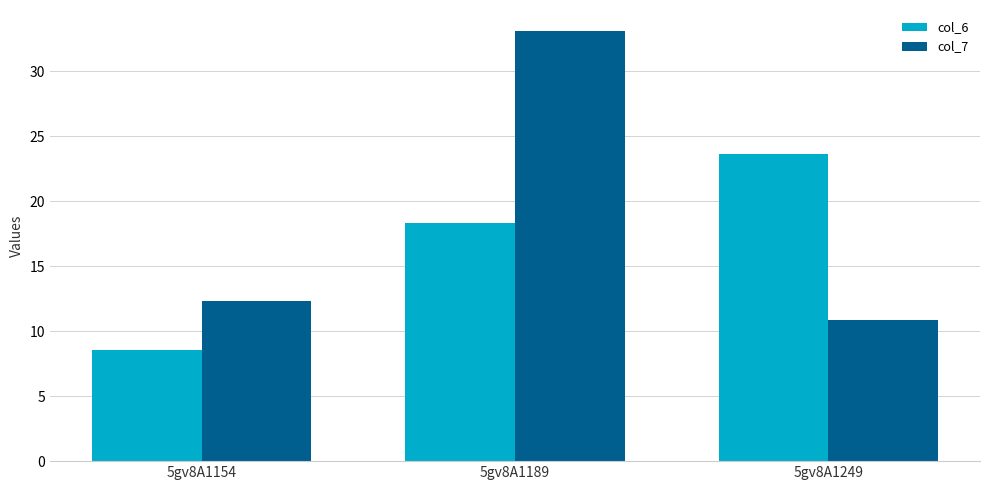

Which series has the widest spread of values?

col_7